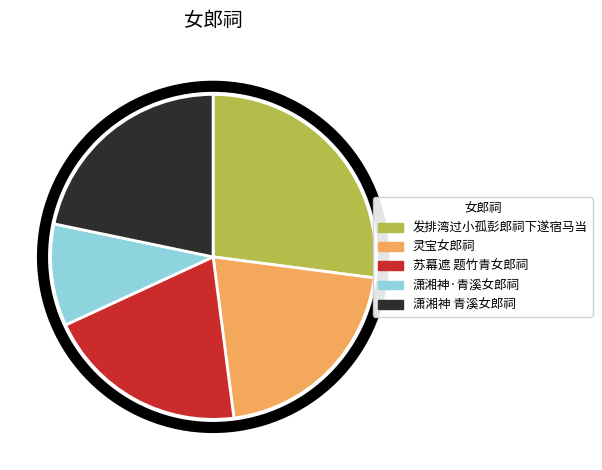

How many slices are in this pie chart?

5